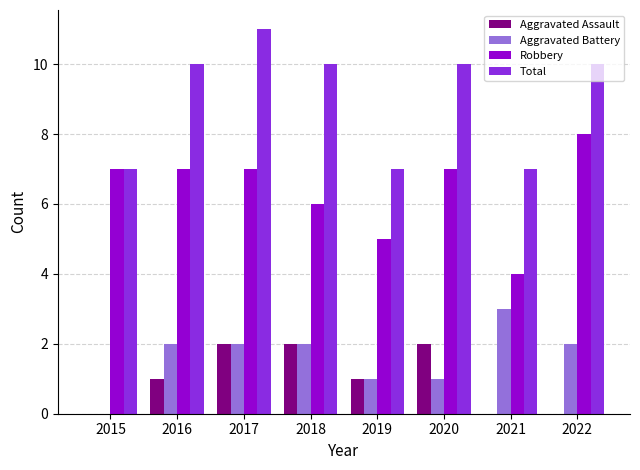

What is the sum of the Aggravated Battery values at 2019 and 2016?

3